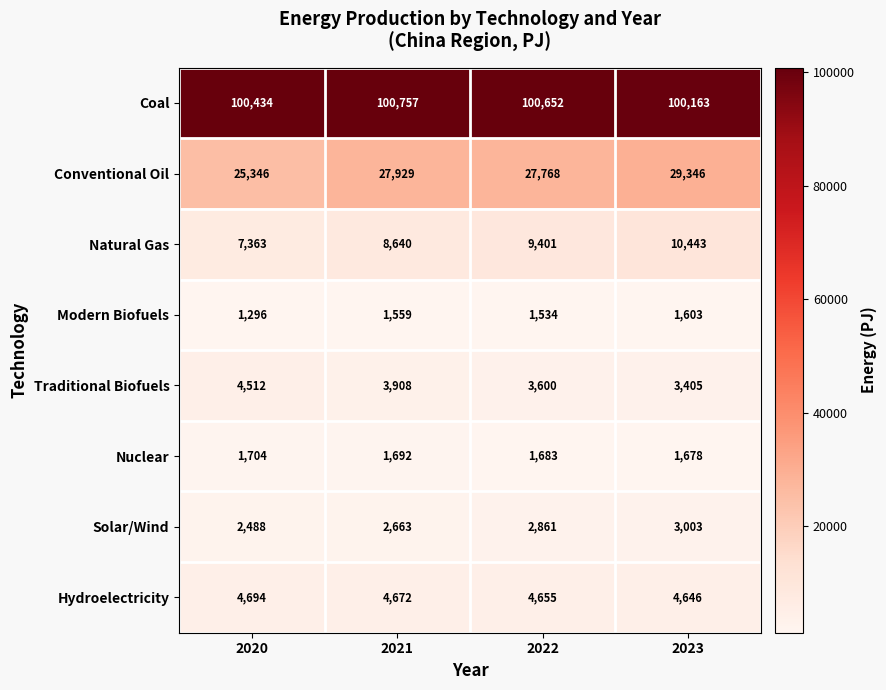

What is the difference between the maximum and minimum values in the Solar/Wind series?

515